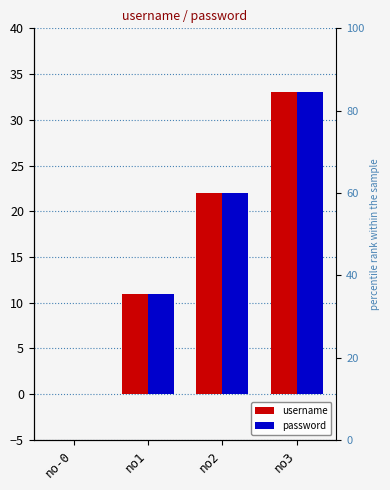

How many groups of bars are there?

4